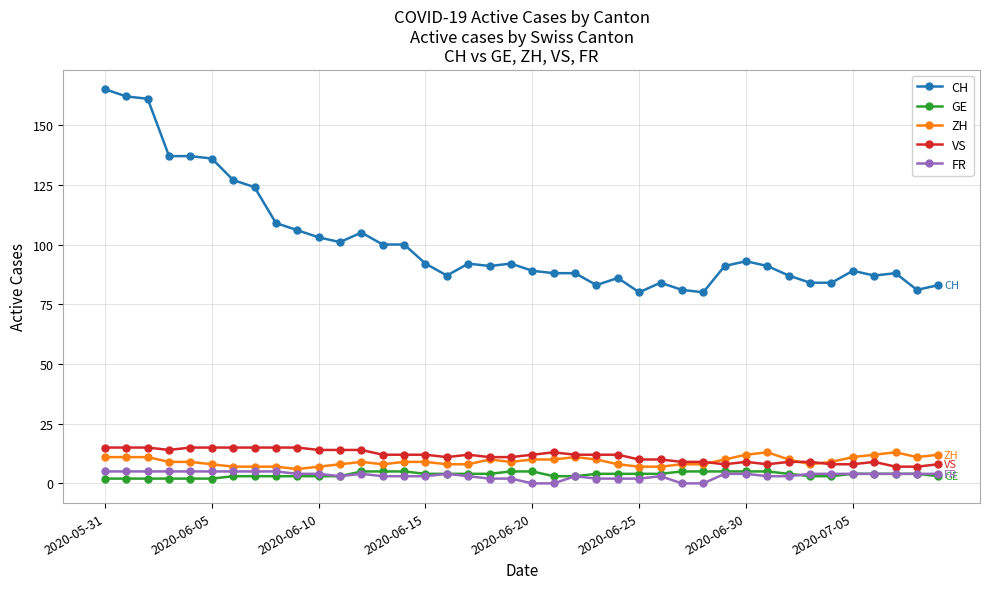

At how many categories does at least one series exceed 156?

3